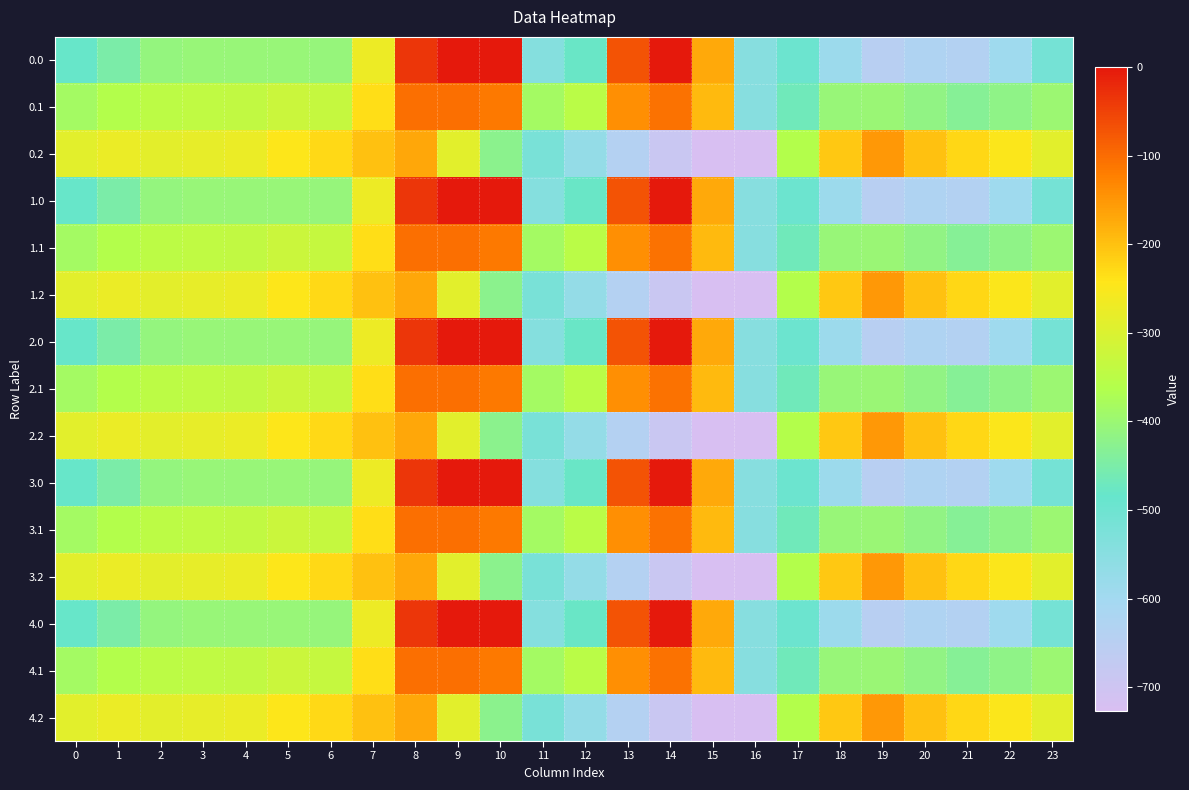

Reading left to right, extract all data points from this chart.

0.0: 0=-482.0	1=-449.5	2=-410.3	3=-404.4	4=-404.9	5=-403.8	6=-408.0	7=-270.7	8=-35.0	9=0.0	10=0.0	11=-544.3	12=-477.2	13=-70.2	14=-0.3	15=-172.8	16=-545.4	17=-494.8	18=-586.7	19=-649.2	20=-629.9	21=-638.4	22=-592.3	23=-511.3
0.1: 0=-384.6	1=-361.1	2=-347.9	3=-342.7	4=-339.6	5=-325.7	6=-332.2	7=-234.9	8=-102.3	9=-104.8	10=-114.0	11=-384.7	12=-350.8	13=-141.2	14=-105.5	15=-190.4	16=-547.3	17=-466.6	18=-405.4	19=-400.2	20=-414.5	21=-432.4	22=-419.9	23=-399.4
0.2: 0=-287.1	1=-272.7	2=-285.5	3=-281.0	4=-274.4	5=-245.0	6=-228.8	7=-199.0	8=-169.5	9=-288.5	10=-423.5	11=-520.6	12=-571.2	13=-640.4	14=-687.4	15=-725.8	16=-726.6	17=-362.4	18=-210.0	19=-151.0	20=-199.2	21=-226.4	22=-247.4	23=-287.5
1.0: 0=-482.0	1=-449.5	2=-410.3	3=-404.4	4=-404.9	5=-403.8	6=-408.0	7=-270.7	8=-35.0	9=0.0	10=0.0	11=-544.3	12=-477.2	13=-70.2	14=-0.3	15=-172.8	16=-545.4	17=-494.8	18=-586.7	19=-649.2	20=-629.9	21=-638.4	22=-592.3	23=-511.3
1.1: 0=-384.6	1=-361.1	2=-347.9	3=-342.7	4=-339.6	5=-325.7	6=-332.2	7=-234.9	8=-102.3	9=-104.8	10=-114.0	11=-384.7	12=-350.8	13=-141.2	14=-105.5	15=-190.4	16=-547.3	17=-466.6	18=-405.4	19=-400.2	20=-414.5	21=-432.4	22=-419.9	23=-399.4
1.2: 0=-287.1	1=-272.7	2=-285.5	3=-281.0	4=-274.4	5=-245.0	6=-228.8	7=-199.0	8=-169.5	9=-288.5	10=-423.5	11=-520.6	12=-571.2	13=-640.4	14=-687.4	15=-725.8	16=-726.6	17=-362.4	18=-210.0	19=-151.0	20=-199.2	21=-226.4	22=-247.4	23=-287.5
2.0: 0=-482.0	1=-449.5	2=-410.3	3=-404.4	4=-404.9	5=-403.8	6=-408.0	7=-270.7	8=-35.0	9=0.0	10=0.0	11=-544.3	12=-477.2	13=-70.2	14=-0.3	15=-172.8	16=-545.4	17=-494.8	18=-586.7	19=-649.2	20=-629.9	21=-638.4	22=-592.3	23=-511.3
2.1: 0=-384.6	1=-361.1	2=-347.9	3=-342.7	4=-339.6	5=-325.7	6=-332.2	7=-234.9	8=-102.3	9=-104.8	10=-114.0	11=-384.7	12=-350.8	13=-141.2	14=-105.5	15=-190.4	16=-547.3	17=-466.6	18=-405.4	19=-400.2	20=-414.5	21=-432.4	22=-419.9	23=-399.4
2.2: 0=-287.1	1=-272.7	2=-285.5	3=-281.0	4=-274.4	5=-245.0	6=-228.8	7=-199.0	8=-169.5	9=-288.5	10=-423.5	11=-520.6	12=-571.2	13=-640.4	14=-687.4	15=-725.8	16=-726.6	17=-362.4	18=-210.0	19=-151.0	20=-199.2	21=-226.4	22=-247.4	23=-287.5
3.0: 0=-482.0	1=-449.5	2=-410.3	3=-404.4	4=-404.9	5=-403.8	6=-408.0	7=-270.7	8=-35.0	9=0.0	10=0.0	11=-544.3	12=-477.2	13=-70.2	14=-0.3	15=-172.8	16=-545.4	17=-494.8	18=-586.7	19=-649.2	20=-629.9	21=-638.4	22=-592.3	23=-511.3
3.1: 0=-384.6	1=-361.1	2=-347.9	3=-342.7	4=-339.6	5=-325.7	6=-332.2	7=-234.9	8=-102.3	9=-104.8	10=-114.0	11=-384.7	12=-350.8	13=-141.2	14=-105.5	15=-190.4	16=-547.3	17=-466.6	18=-405.4	19=-400.2	20=-414.5	21=-432.4	22=-419.9	23=-399.4
3.2: 0=-287.1	1=-272.7	2=-285.5	3=-281.0	4=-274.4	5=-245.0	6=-228.8	7=-199.0	8=-169.5	9=-288.5	10=-423.5	11=-520.6	12=-571.2	13=-640.4	14=-687.4	15=-725.8	16=-726.6	17=-362.4	18=-210.0	19=-151.0	20=-199.2	21=-226.4	22=-247.4	23=-287.5
4.0: 0=-482.0	1=-449.5	2=-410.3	3=-404.4	4=-404.9	5=-403.8	6=-408.0	7=-270.7	8=-35.0	9=0.0	10=0.0	11=-544.3	12=-477.2	13=-70.2	14=-0.3	15=-172.8	16=-545.4	17=-494.8	18=-586.7	19=-649.2	20=-629.9	21=-638.4	22=-592.3	23=-511.3
4.1: 0=-384.6	1=-361.1	2=-347.9	3=-342.7	4=-339.6	5=-325.7	6=-332.2	7=-234.9	8=-102.3	9=-104.8	10=-114.0	11=-384.7	12=-350.8	13=-141.2	14=-105.5	15=-190.4	16=-547.3	17=-466.6	18=-405.4	19=-400.2	20=-414.5	21=-432.4	22=-419.9	23=-399.4
4.2: 0=-287.1	1=-272.7	2=-285.5	3=-281.0	4=-274.4	5=-245.0	6=-228.8	7=-199.0	8=-169.5	9=-288.5	10=-423.5	11=-520.6	12=-571.2	13=-640.4	14=-687.4	15=-725.8	16=-726.6	17=-362.4	18=-210.0	19=-151.0	20=-199.2	21=-226.4	22=-247.4	23=-287.5